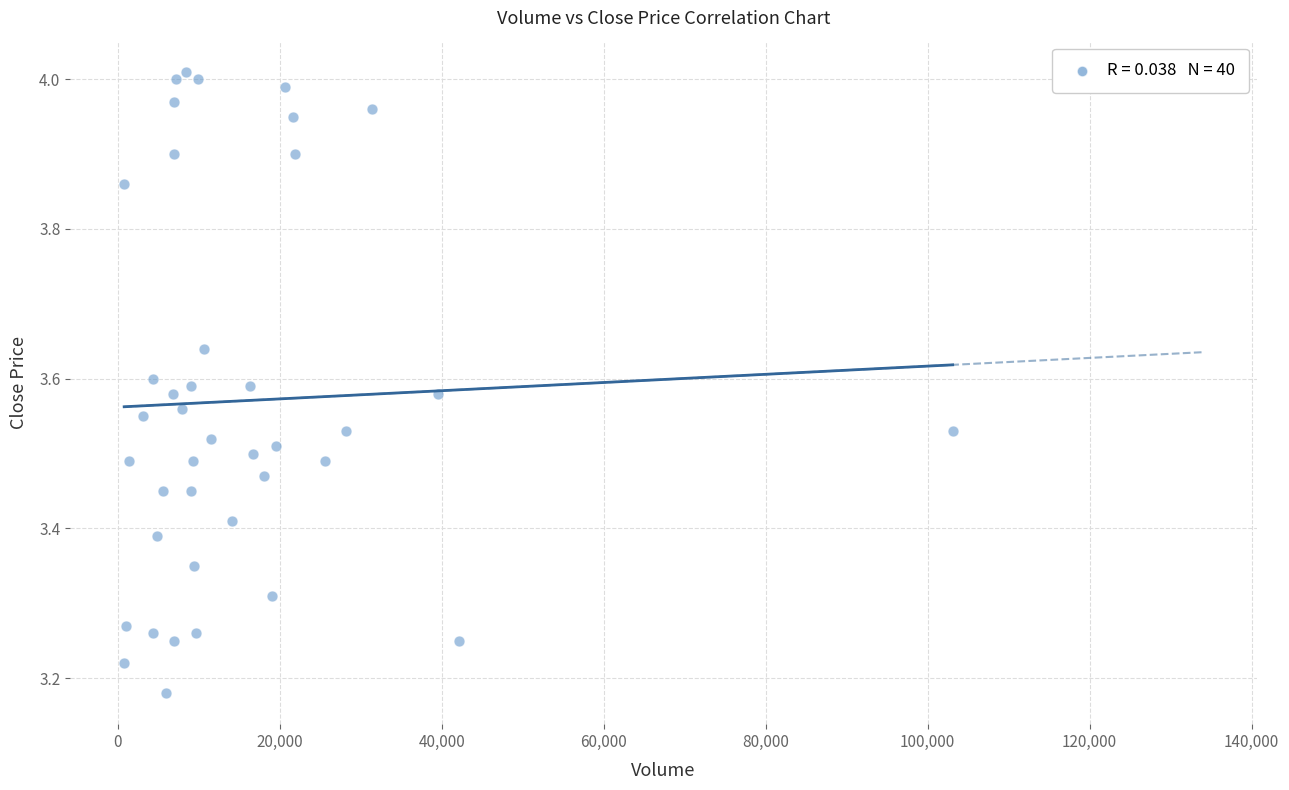

What is the range of X values (max minus min)?

102300.0